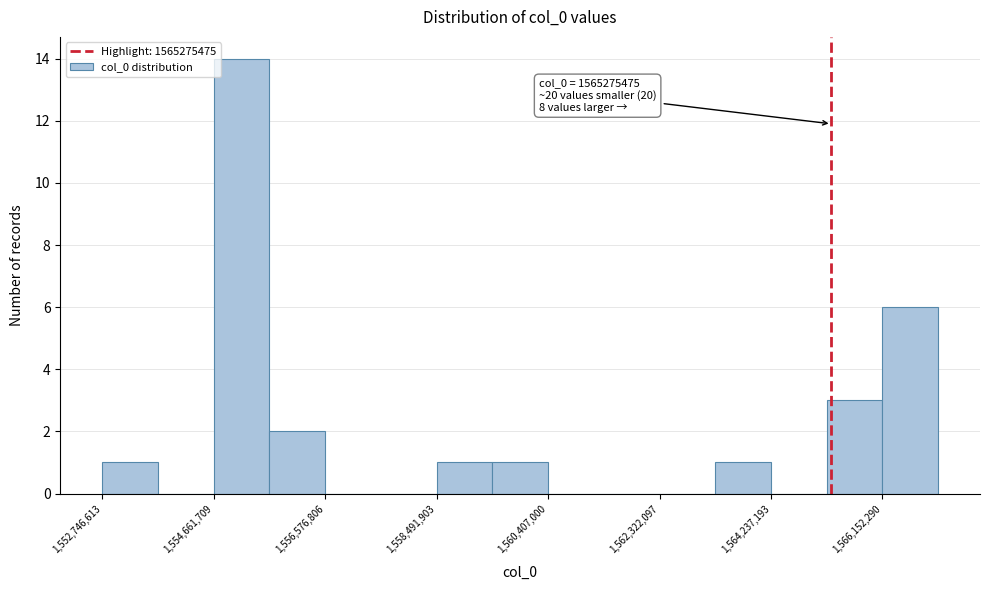

Which range on the x-axis has the tallest bar?

1554600000 to 1555600000